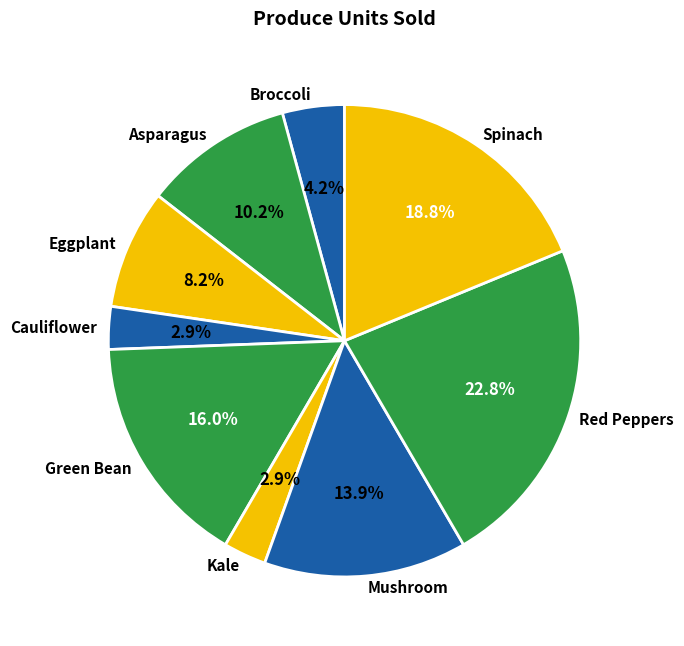

True or false: Kale accounts for 3% of the total.

True